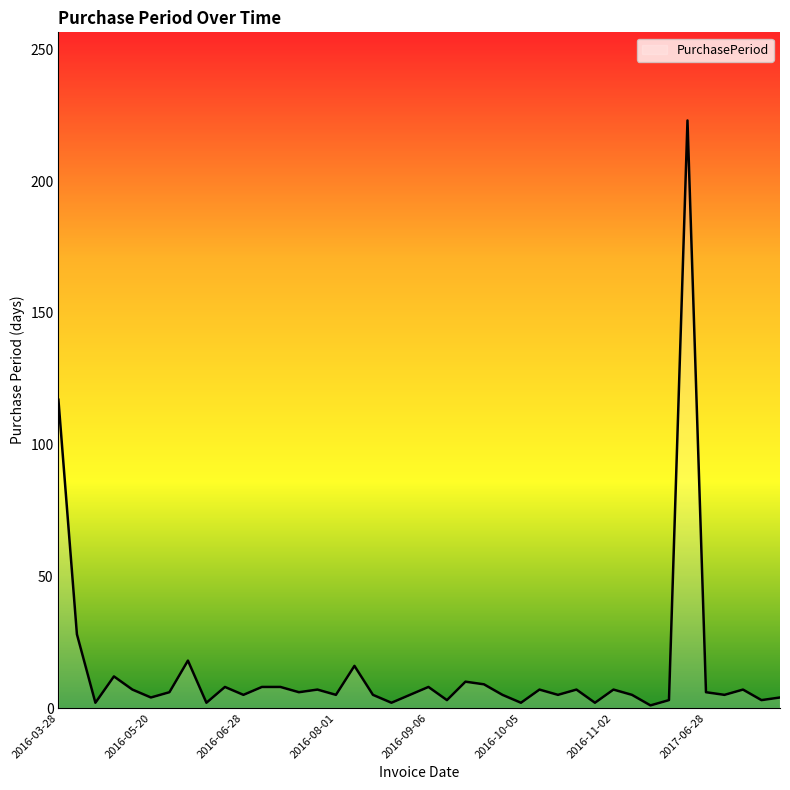

What is the maximum value shown in the chart?

223